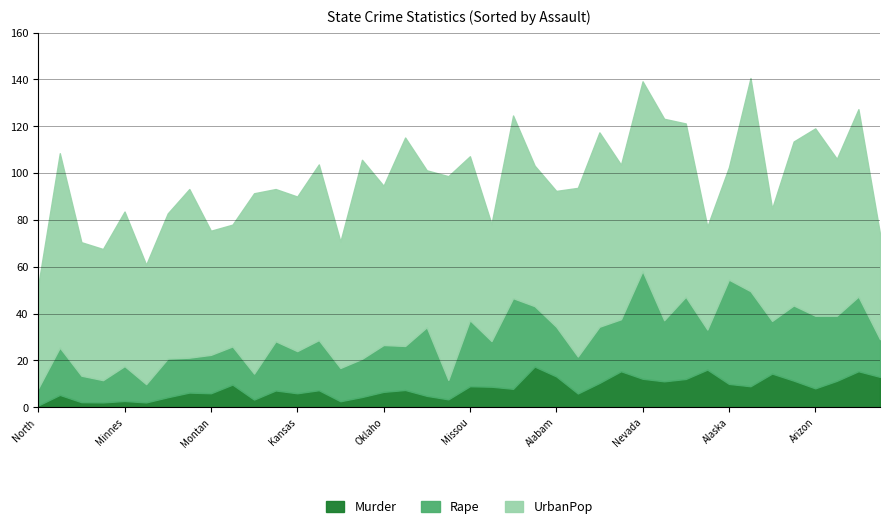

What value does the Murder series have at Missouri?

9.0